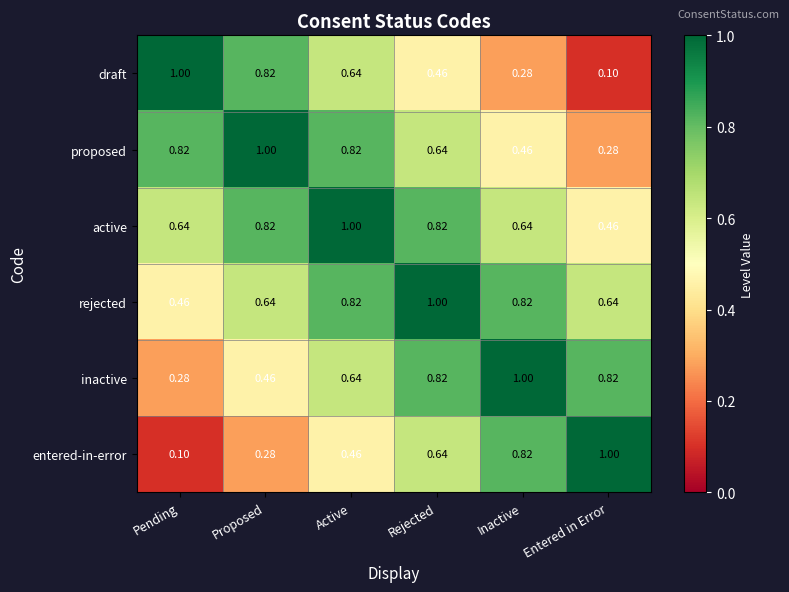

At which label does active reach its minimum?

Entered in Error